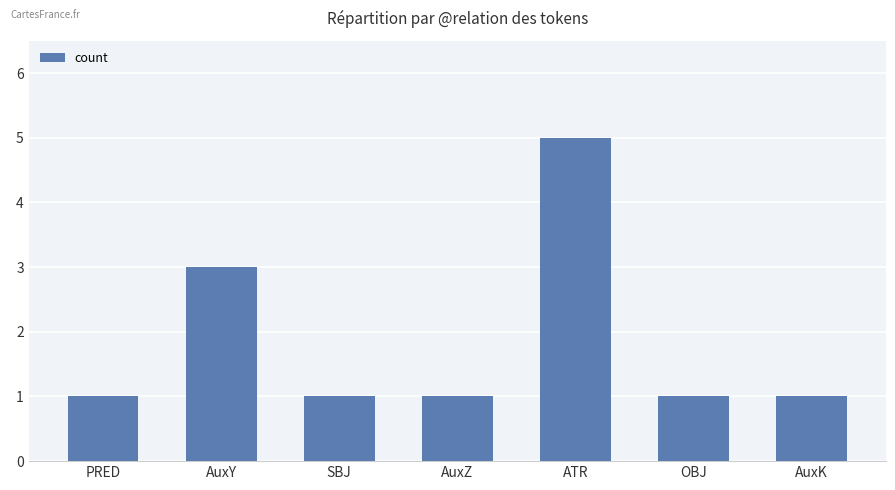

What is the greatest value displayed?

5